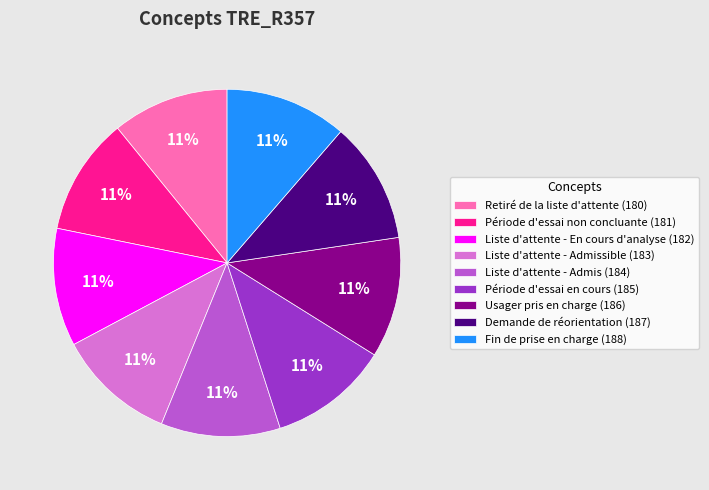

Count the number of slices in the pie.

9